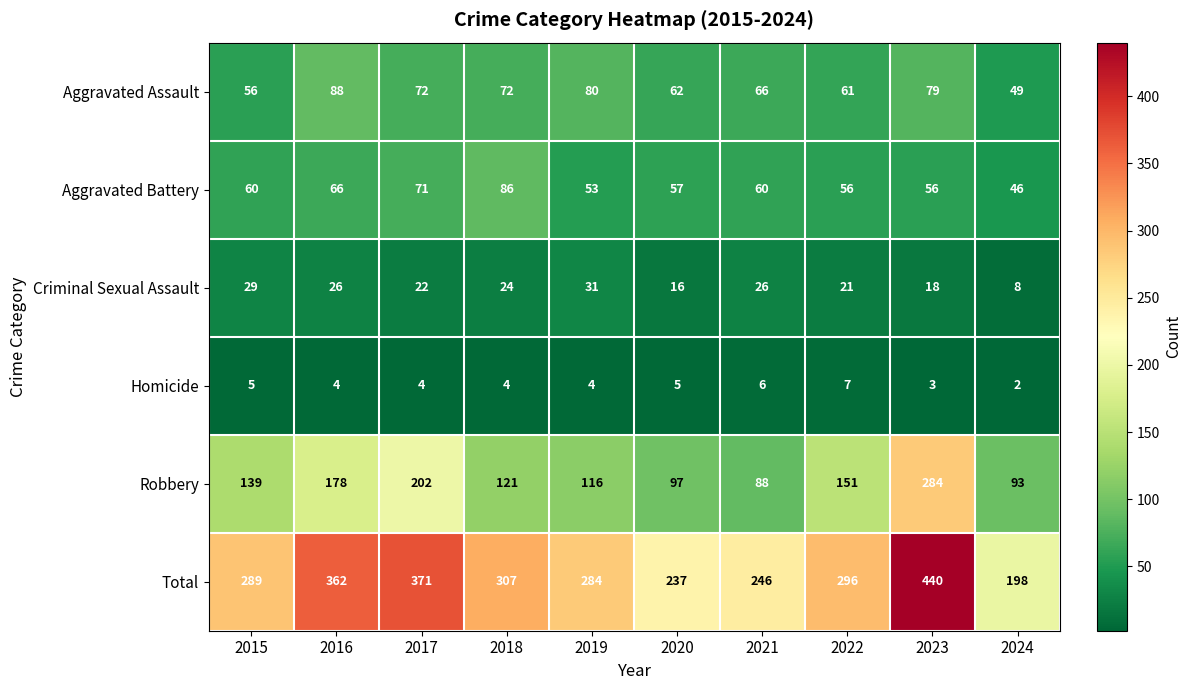

How many data points in Homicide are less than 4?

2